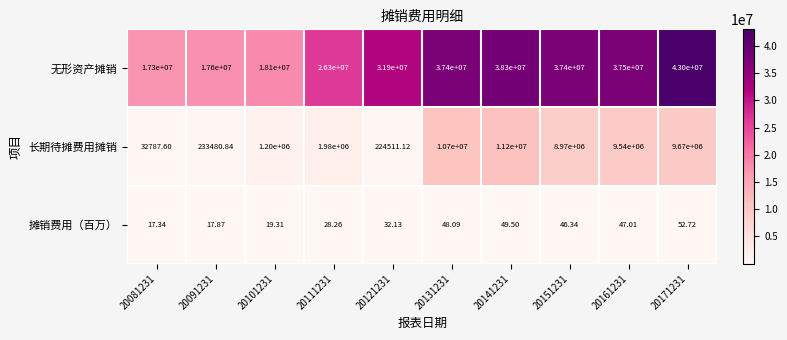

List the series in order of their overall mean, lowest first.

摊销费用（百万）, 长期待摊费用摊销, 无形资产摊销